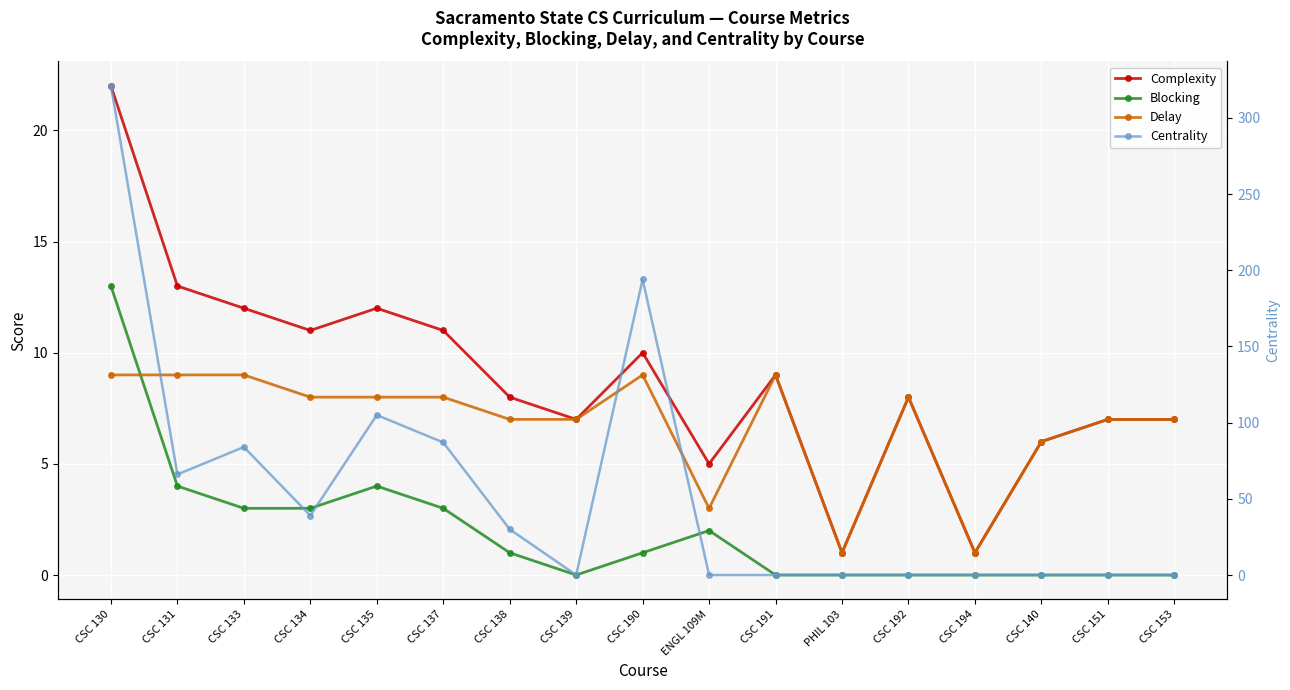

Reading left to right, extract all data points from this chart.

Complexity: 22	13	12	11	12	11	8	7	10	5	9	1	8	1	6	7	7
Blocking: 13	4	3	3	4	3	1	0	1	2	0	0	0	0	0	0	0
Delay: 9	9	9	8	8	8	7	7	9	3	9	1	8	1	6	7	7
Centrality: 321	66	84	39	105	87	30	0	194	0	0	0	0	0	0	0	0